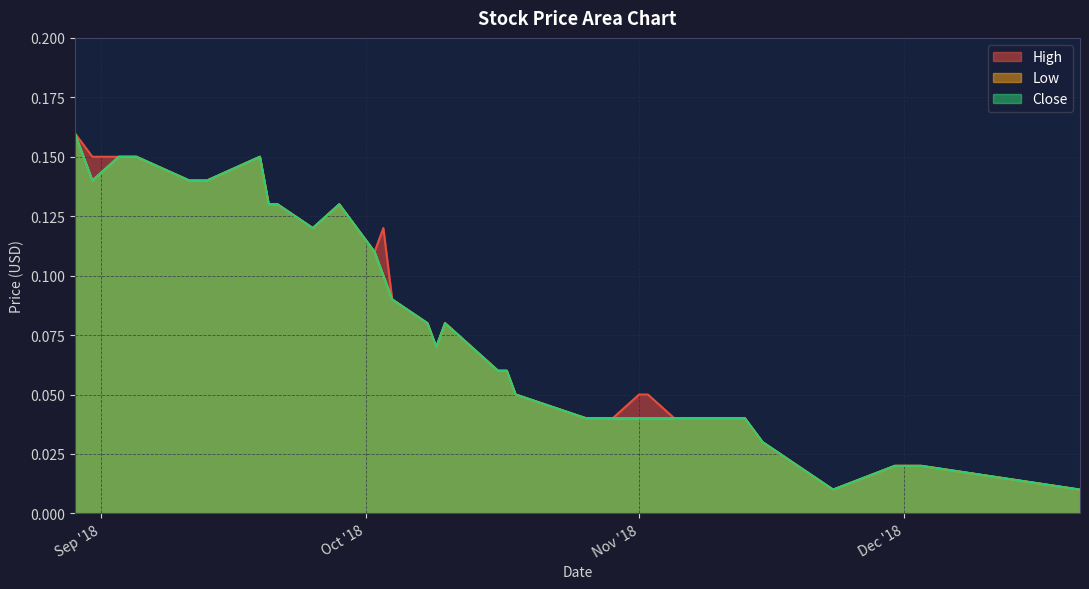

The Low series shows 0.1 at 2018-10-18. True or false?

True